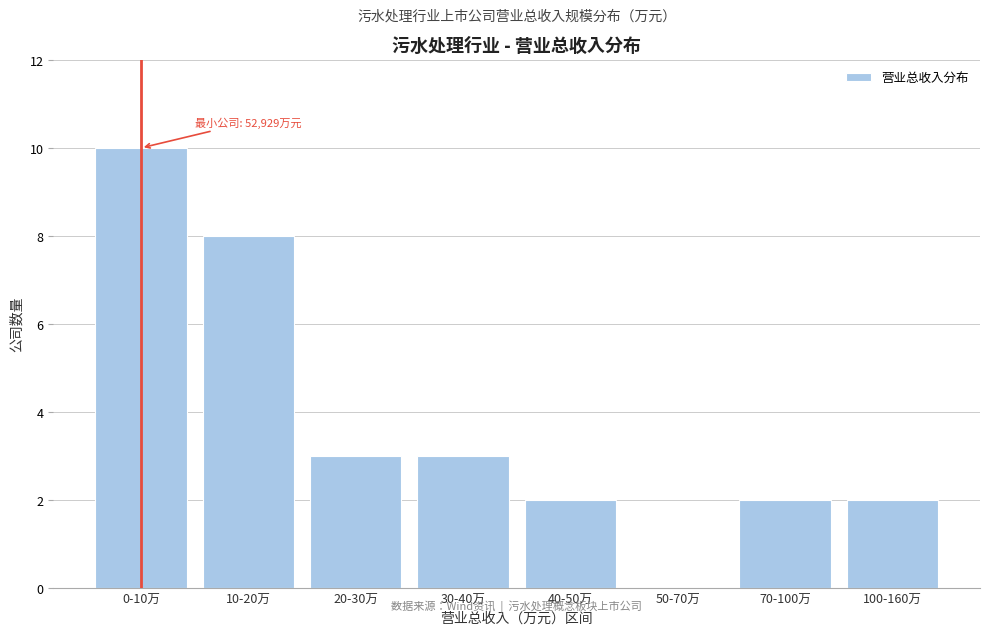

Reading left to right, list all the values displayed in this chart.

0-10万=10	10-20万=8	20-30万=3	30-40万=3	40-50万=2	50-70万=0	70-100万=2	100-160万=2